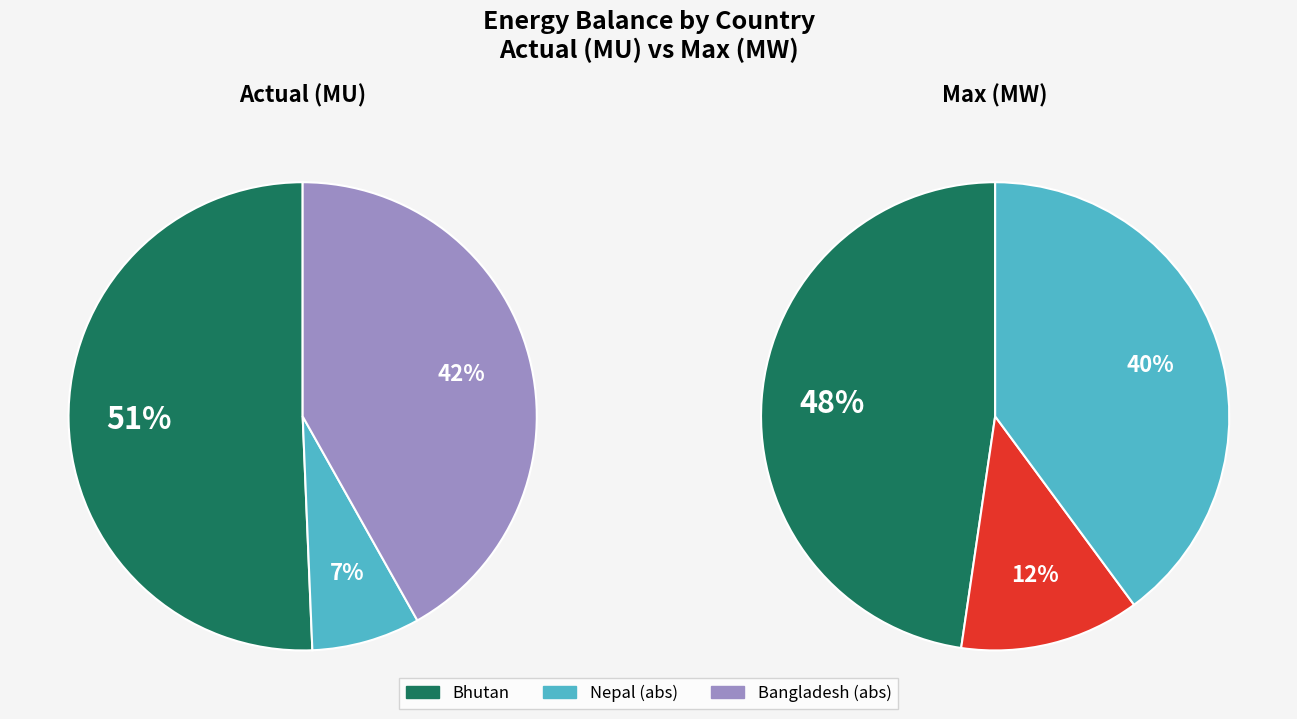

Does any single category account for the majority?

Yes